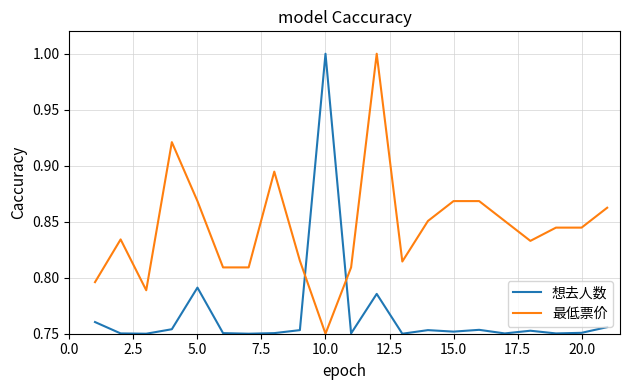

How many times do 想去人数 and 最低票价 cross each other?

2